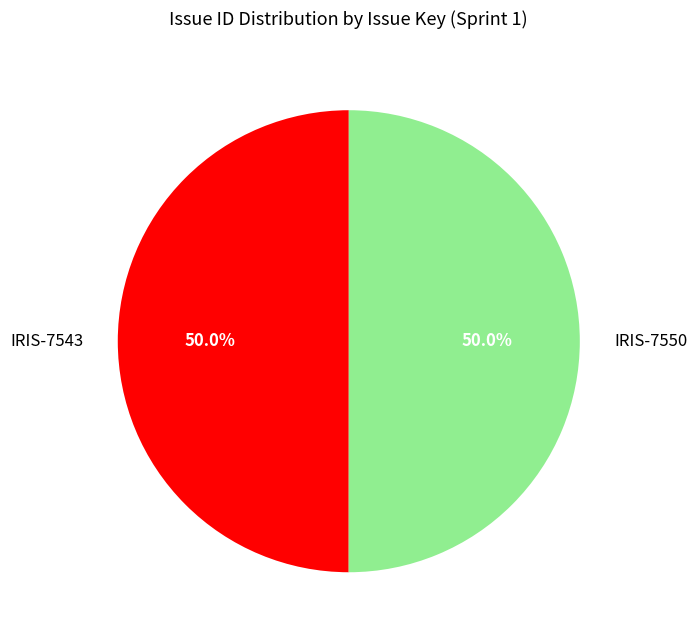

Count the number of slices in the pie.

2